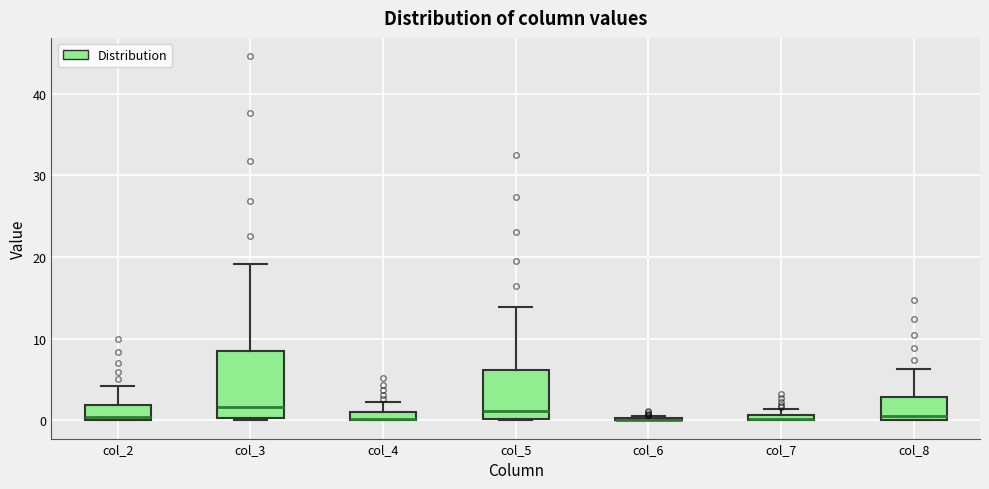

Which box is the tallest, from its lower edge to its upper edge?

col_3